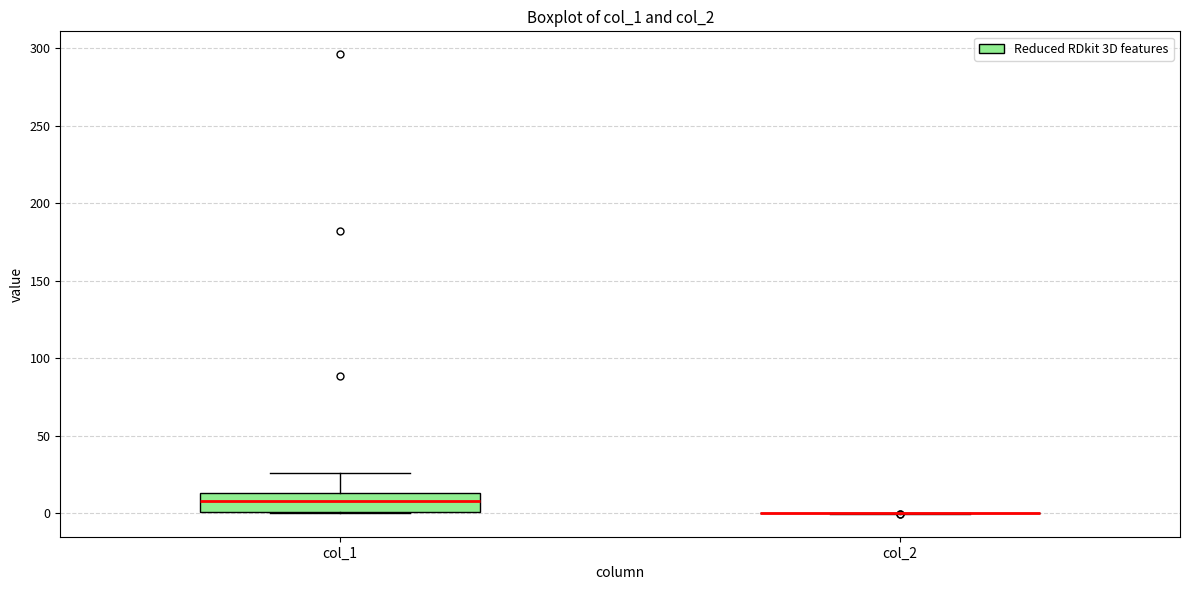

Which box is the tallest, from its lower edge to its upper edge?

col_1